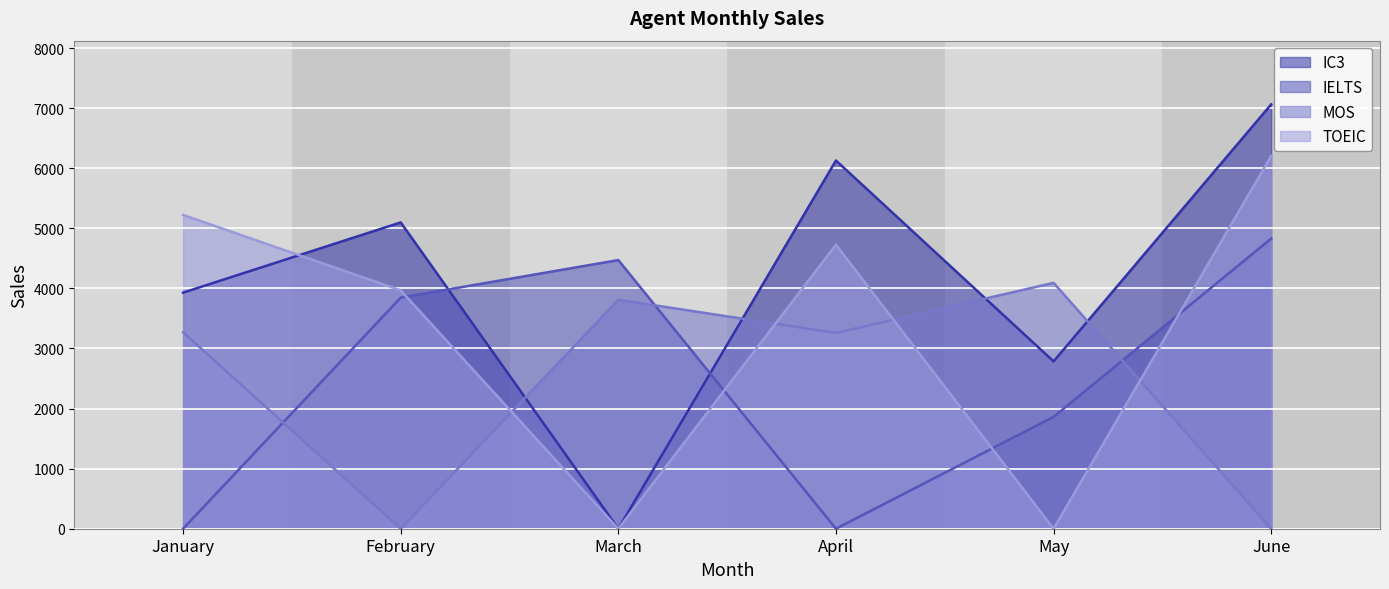

At which category is the sum across all series the highest?

June